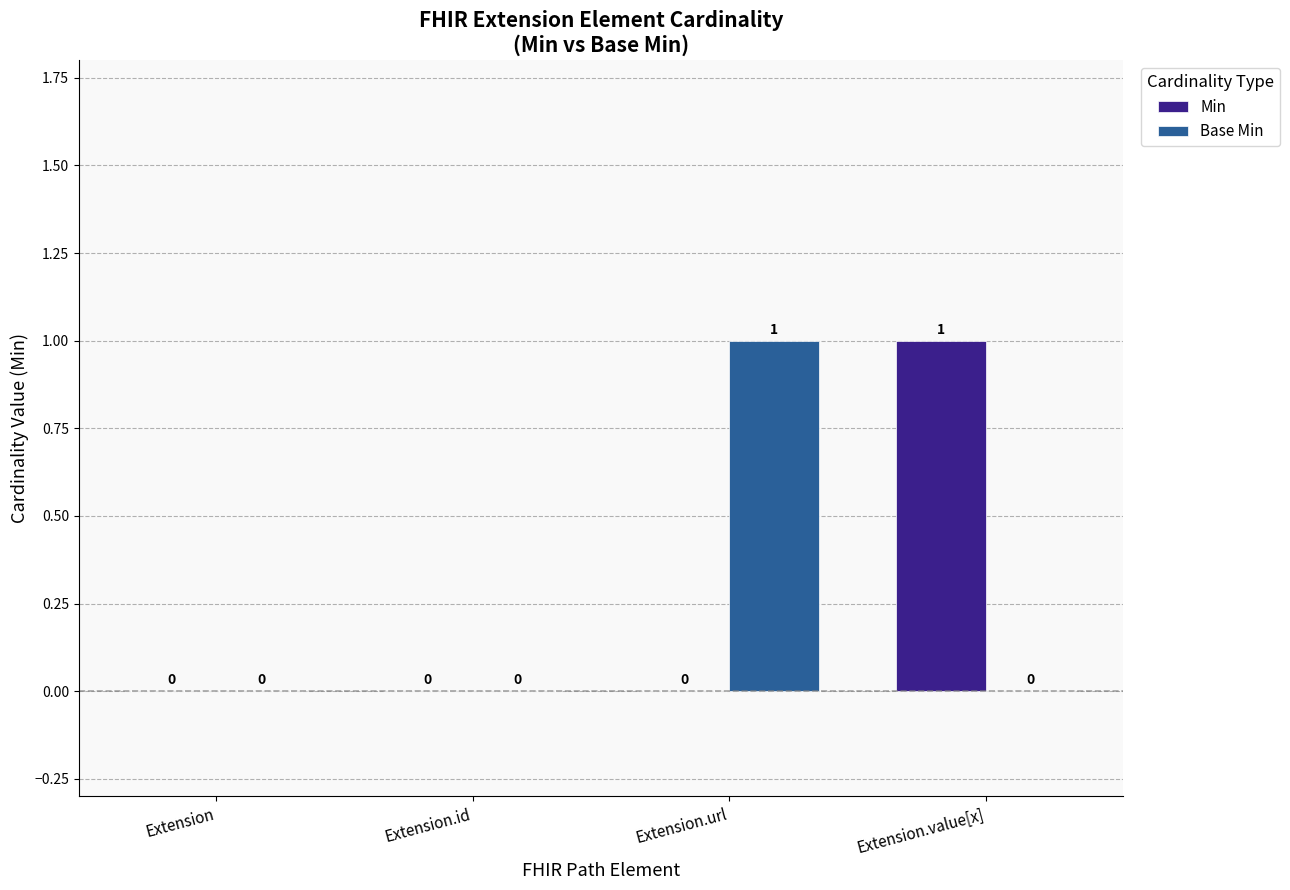

Are the bars grouped side by side (vs. stacked)?

Yes